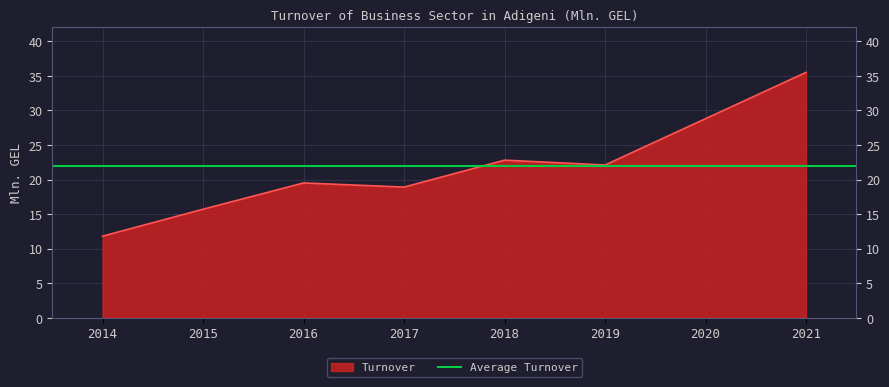

The value at 2016 is 19.5. True or false?

True